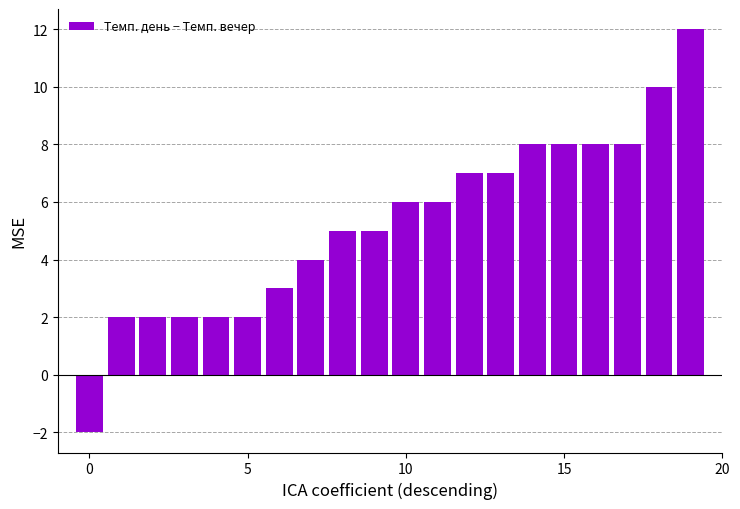

What is the smallest value displayed?

-2